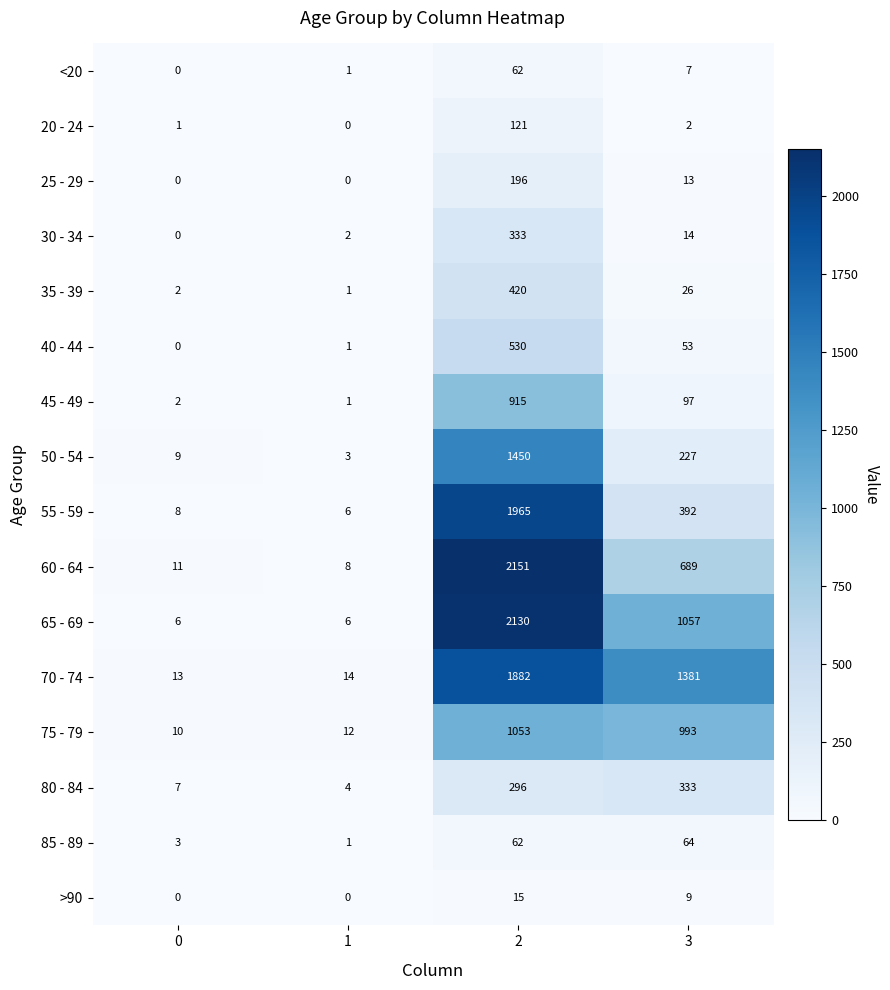

What is the difference between the second highest and minimum values in the 85 - 89 series?

61